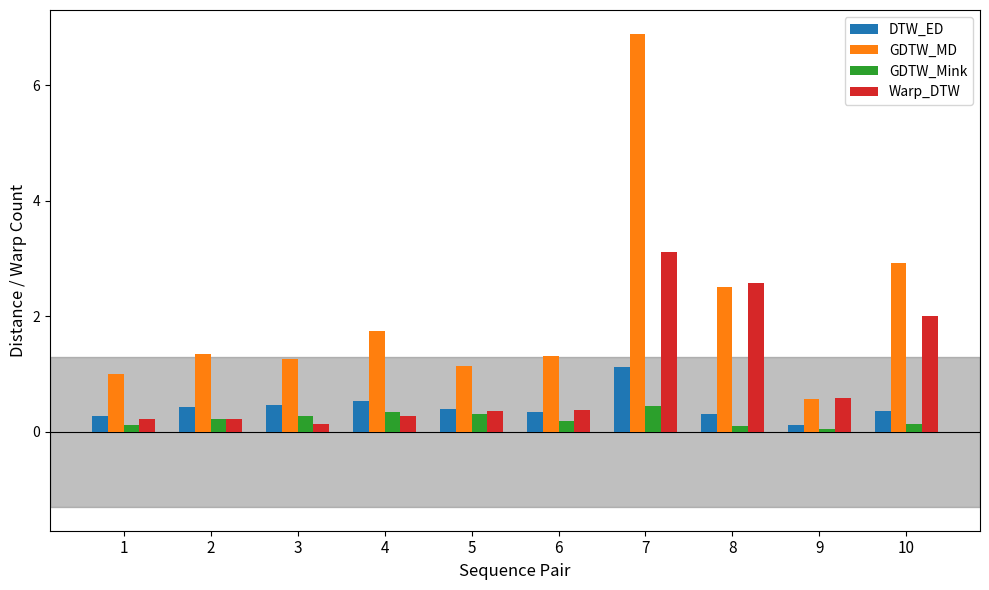

Where is GDTW_MD nearest to the value 3?

10